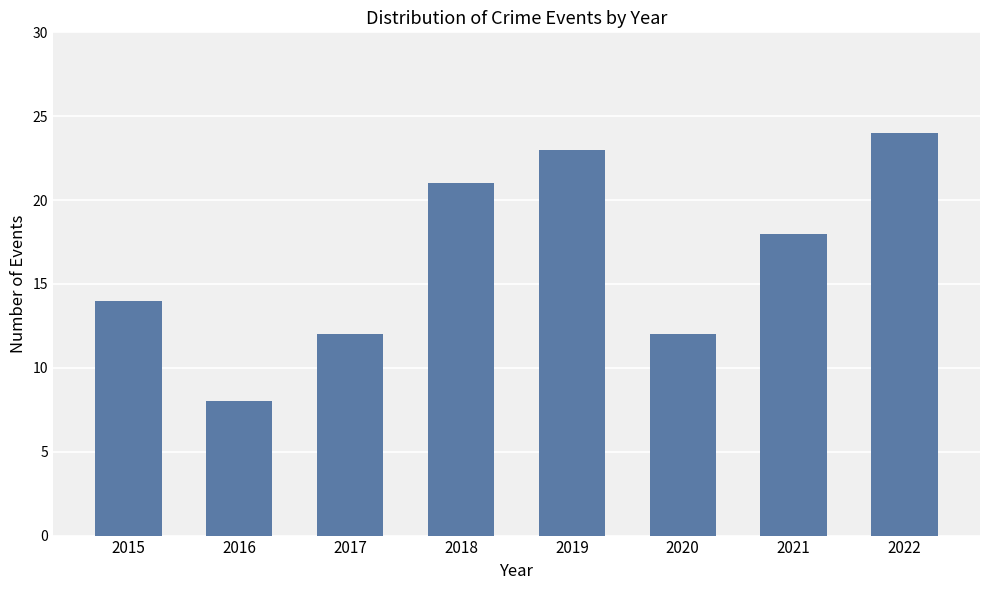

Reading left to right, list all the values displayed in this chart.

2015=14	2016=8	2017=12	2018=21	2019=23	2020=12	2021=18	2022=24